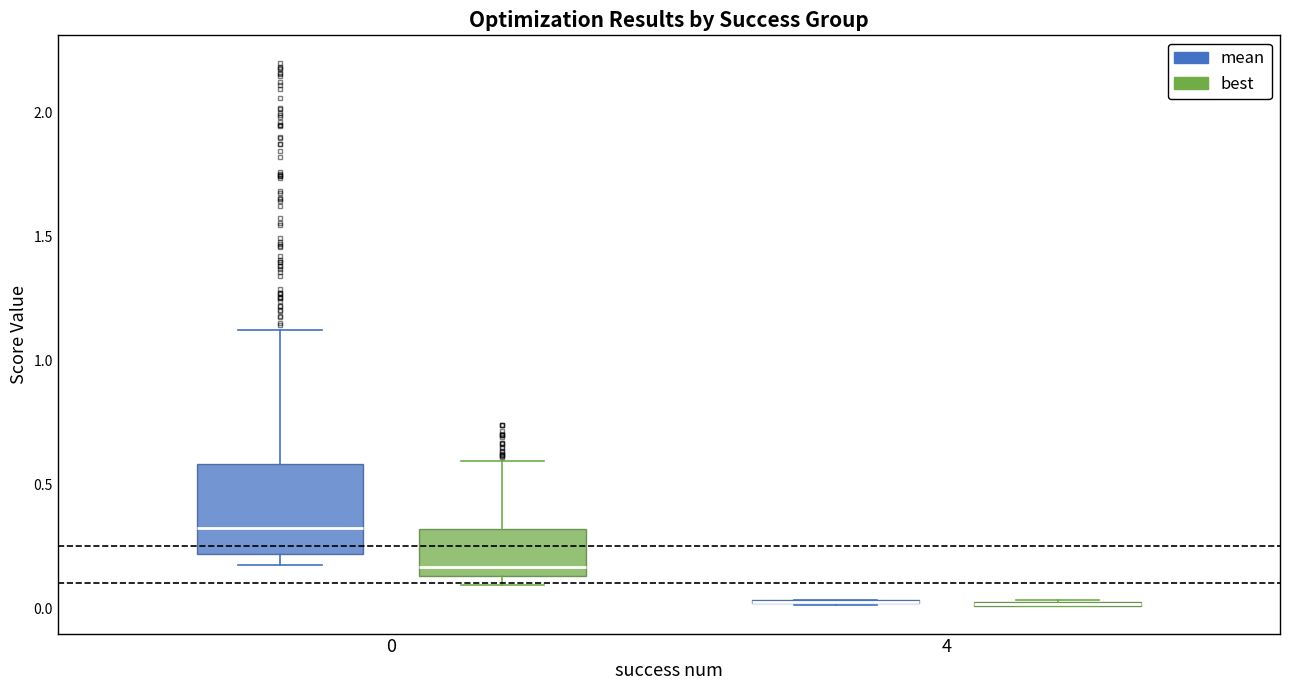

Where is the lower edge of the box for 0 (best) on the y-axis? The values are not printed on the chart, so give them approximately, as read against the axis.

0.15